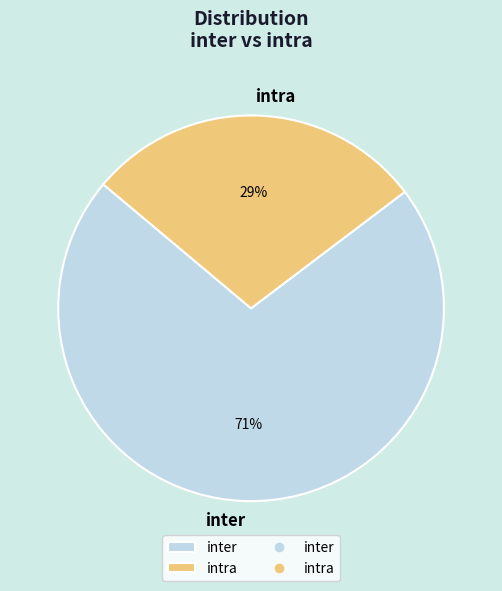

Does any single category account for the majority?

Yes